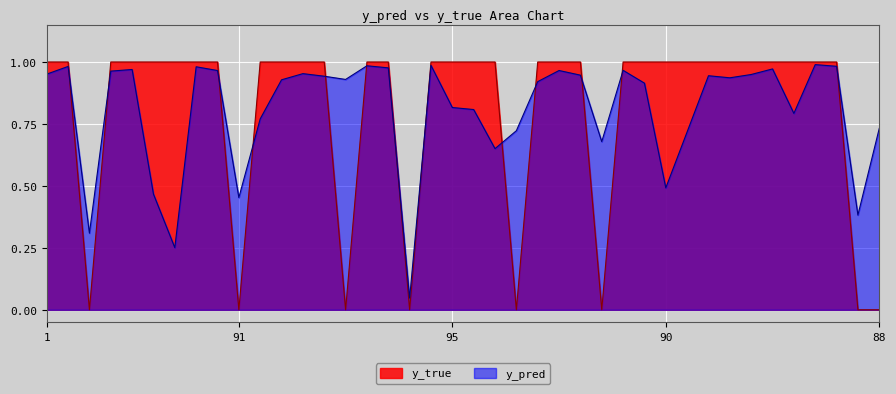

True or false: y_true has a value of 1.5 at 9.

False